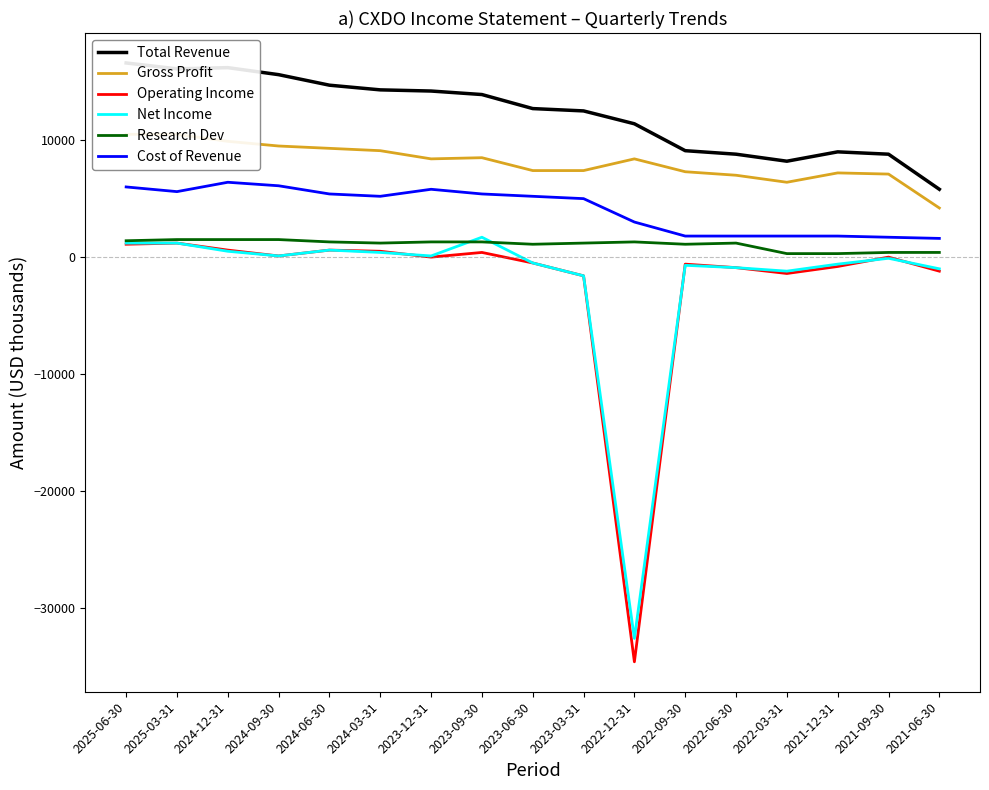

Which series has the widest spread of values?

Operating Income